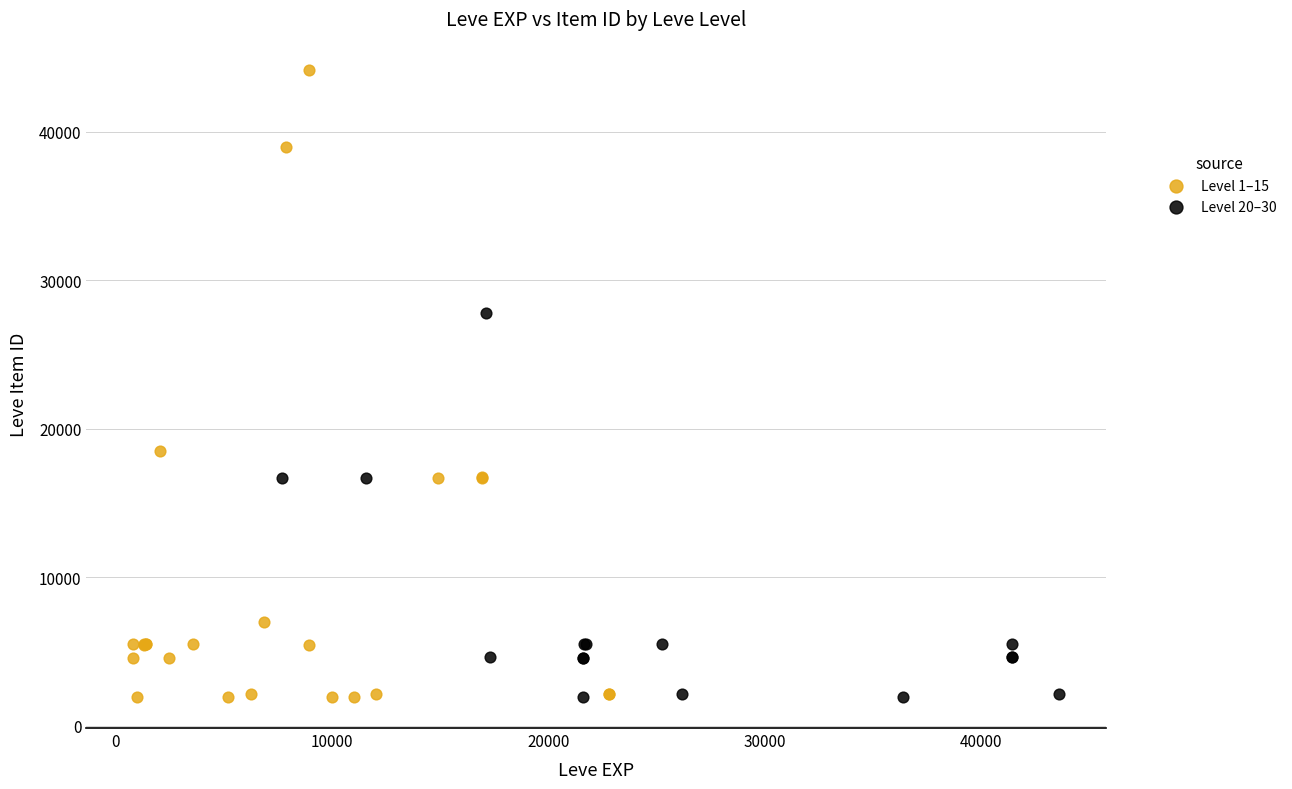

Which series has the largest Y range (max minus min)?

Level 1–15